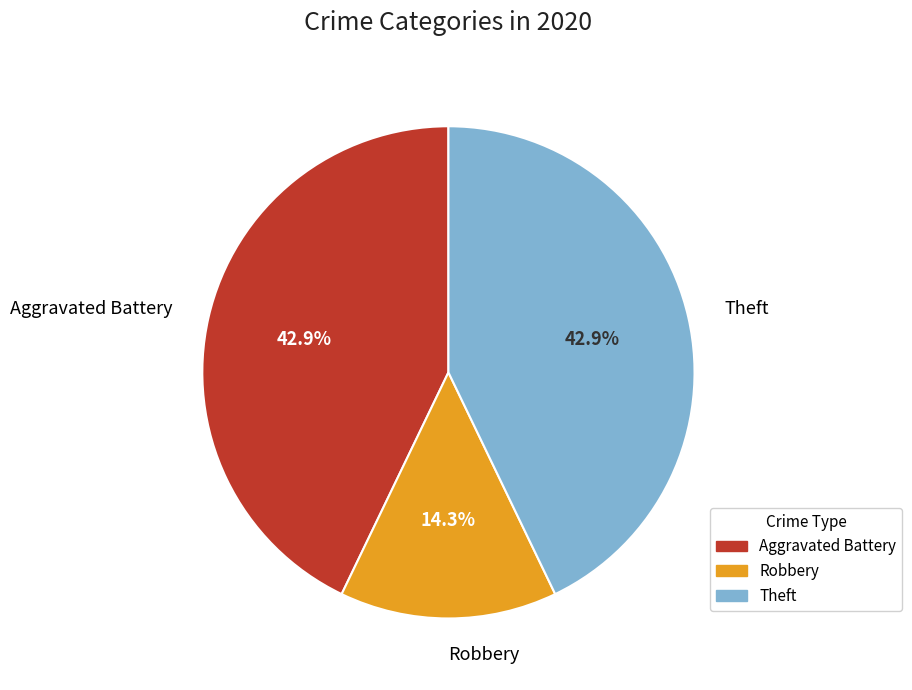

Which has a higher value, Theft or Robbery?

Theft